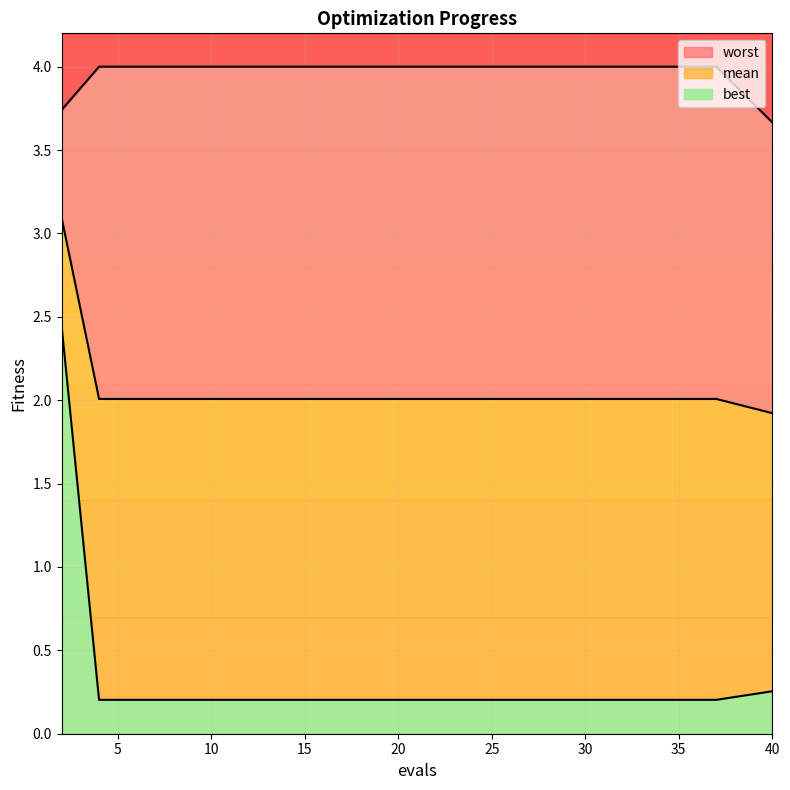

Rank the categories by mean value from lowest to highest.

40, 4, 6, 8, 10, 12, 14, 16, 18, 20, 22, 24, 26, 28, 30, 32, 34, 36, 37, 2